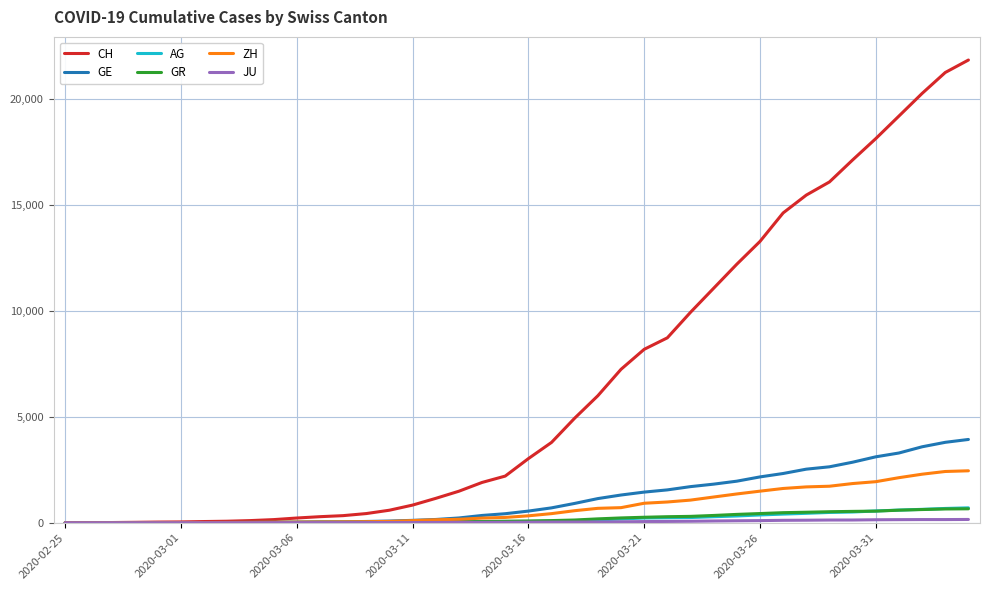

What is the maximum value for GE?

3928